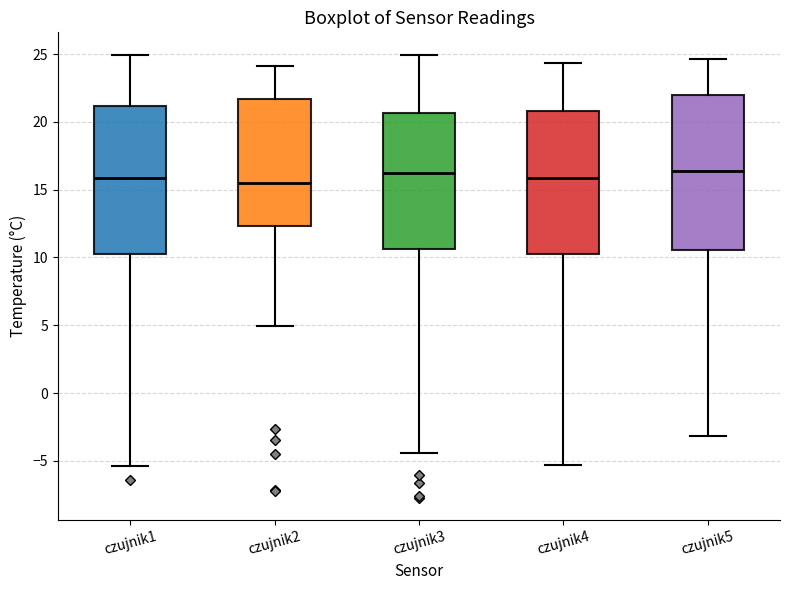

Which box is the tallest, from its lower edge to its upper edge?

czujnik5